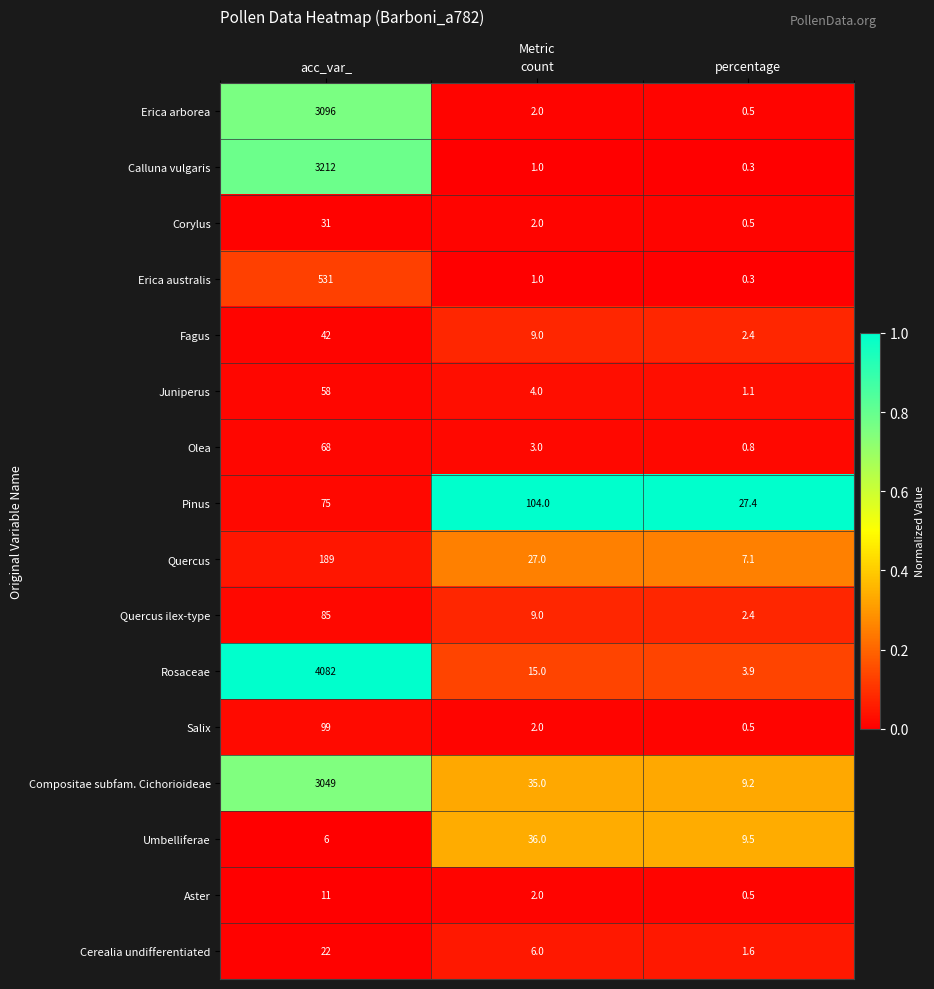

At which category does the chart reach its minimum across all series?

percentage